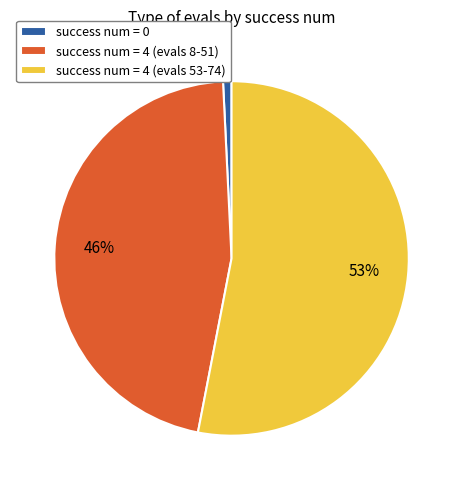

Is the sum of success num = 4 (evals 8-51) and success num = 4 (evals 53-74) greater than half?

Yes